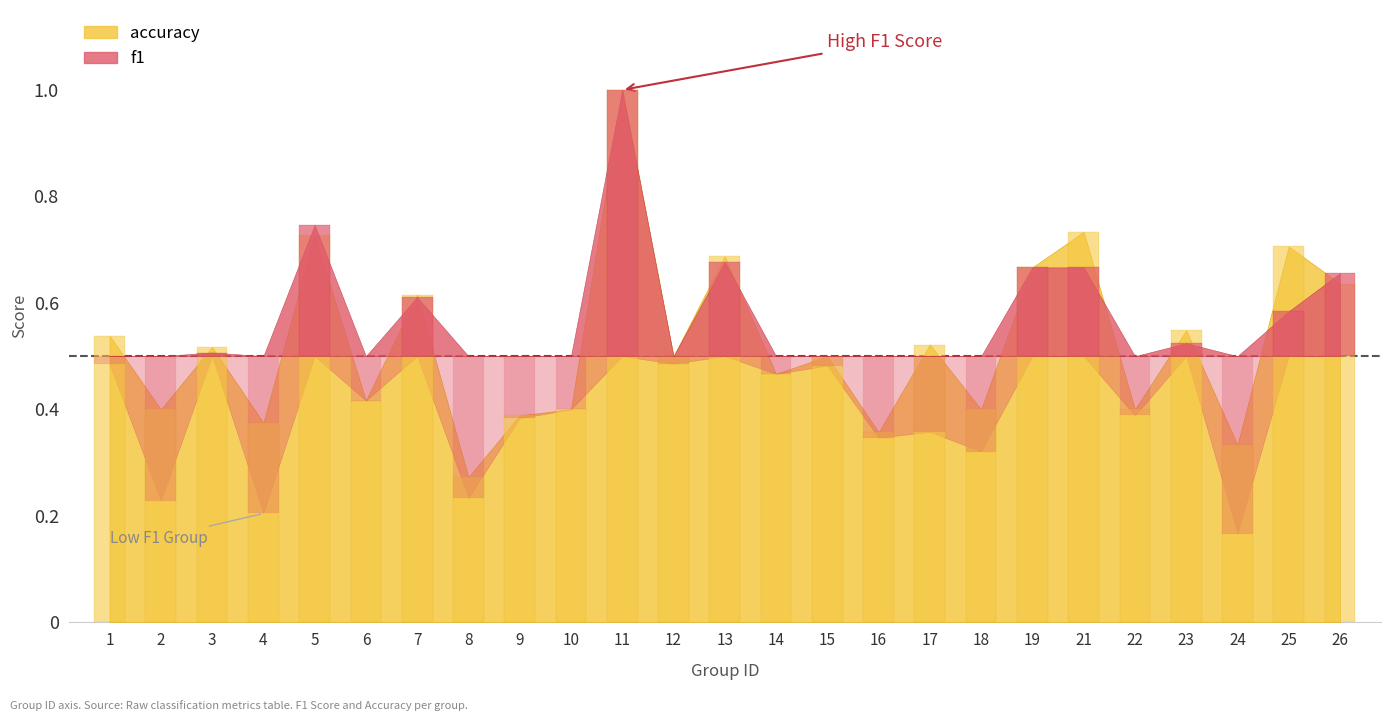

What is the value of the f1 bar at the 13th from the left?

0.7